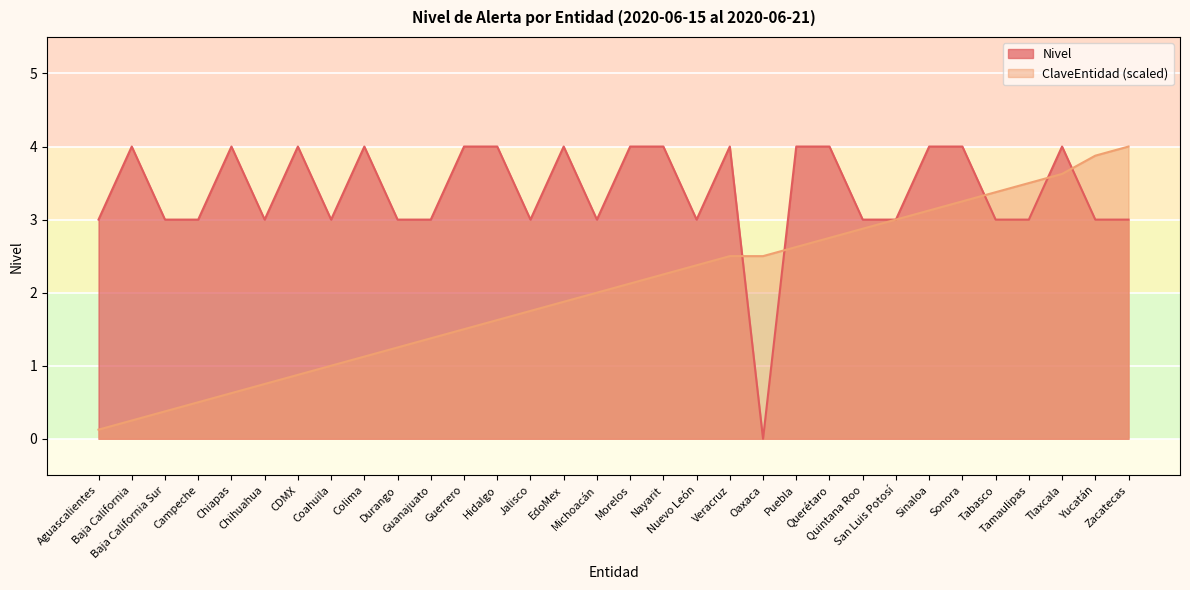

What is the difference between the highest and lowest values at Colima?

2.9